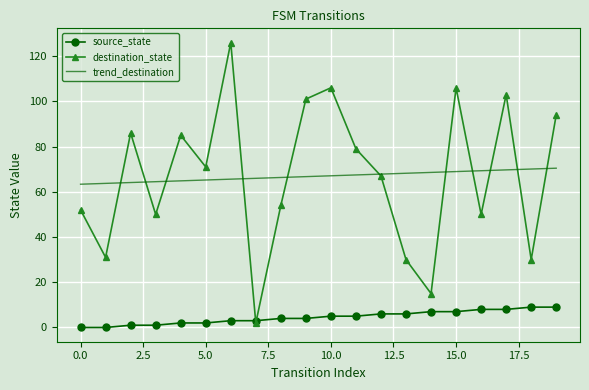

What is the greatest value displayed?

126.0